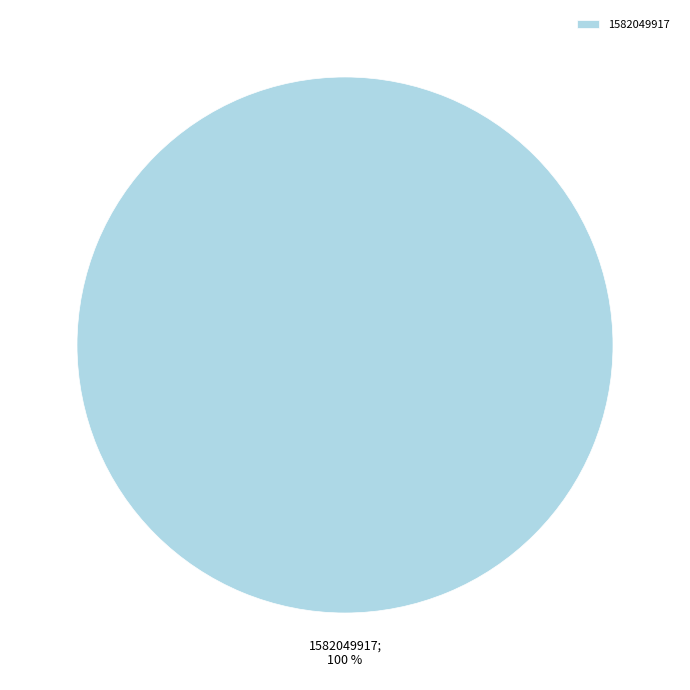

How many segments does this pie chart have?

1